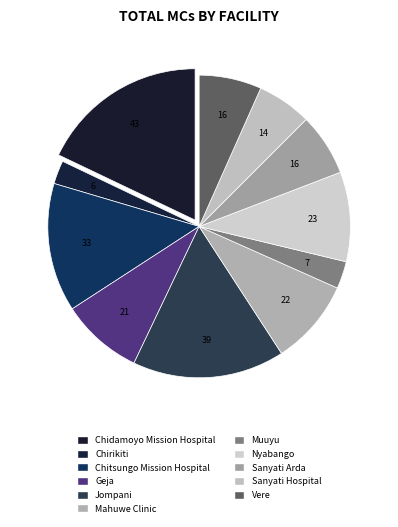

What is the largest slice in the pie chart?

Chidamoyo Mission Hospital